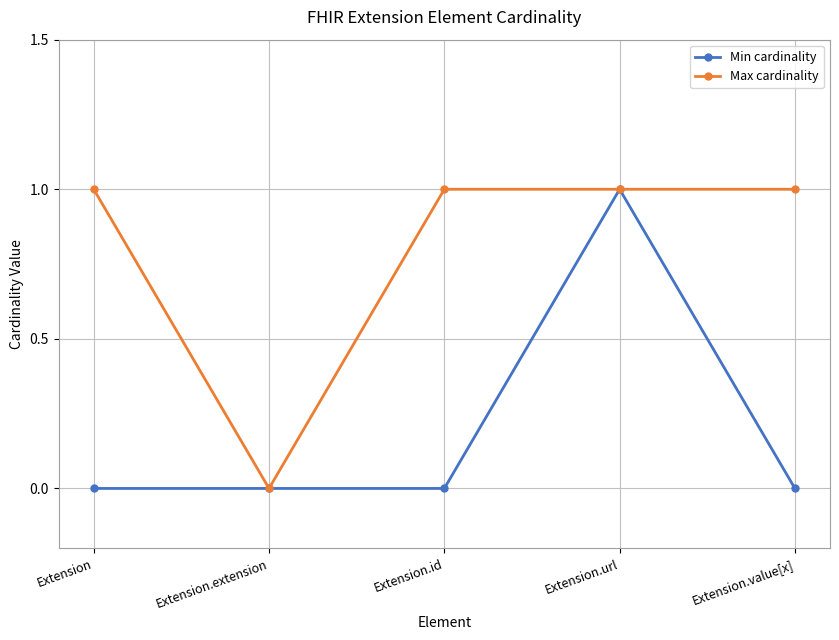

At which label does Min cardinality reach its peak?

Extension.url